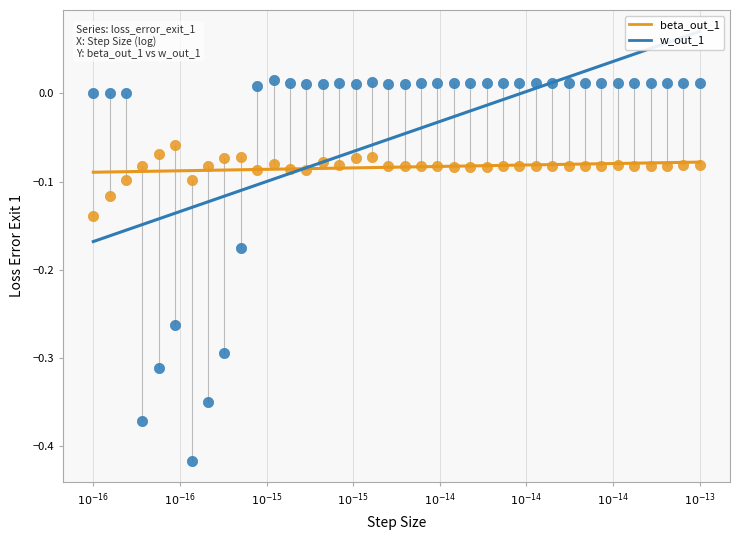

Which series contains the highest Y value?

w_out_1